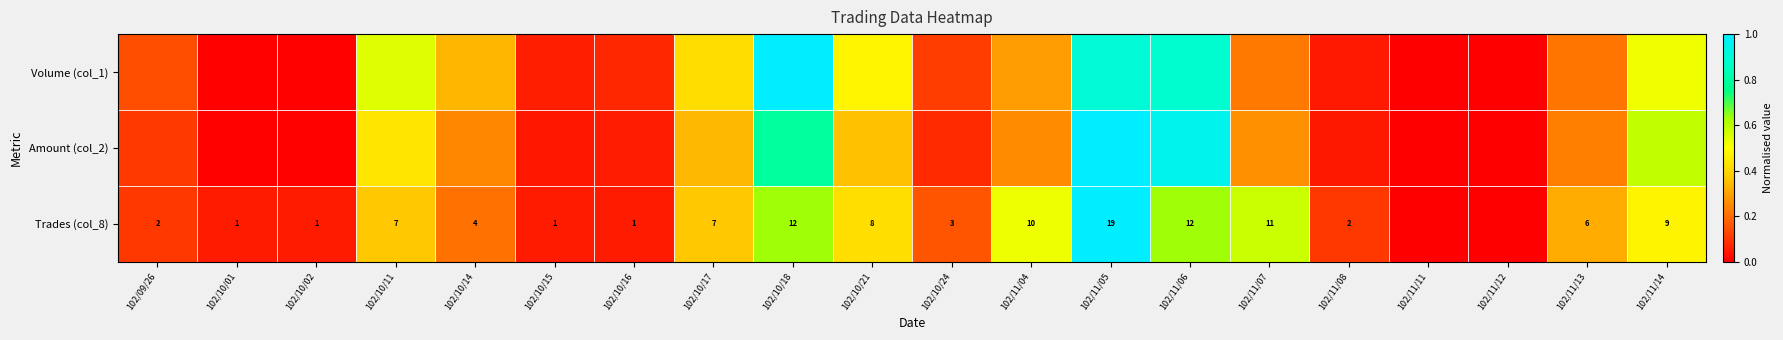

True or false: Trades (col_8) has a value of 0.2 at 102/10/24.

True